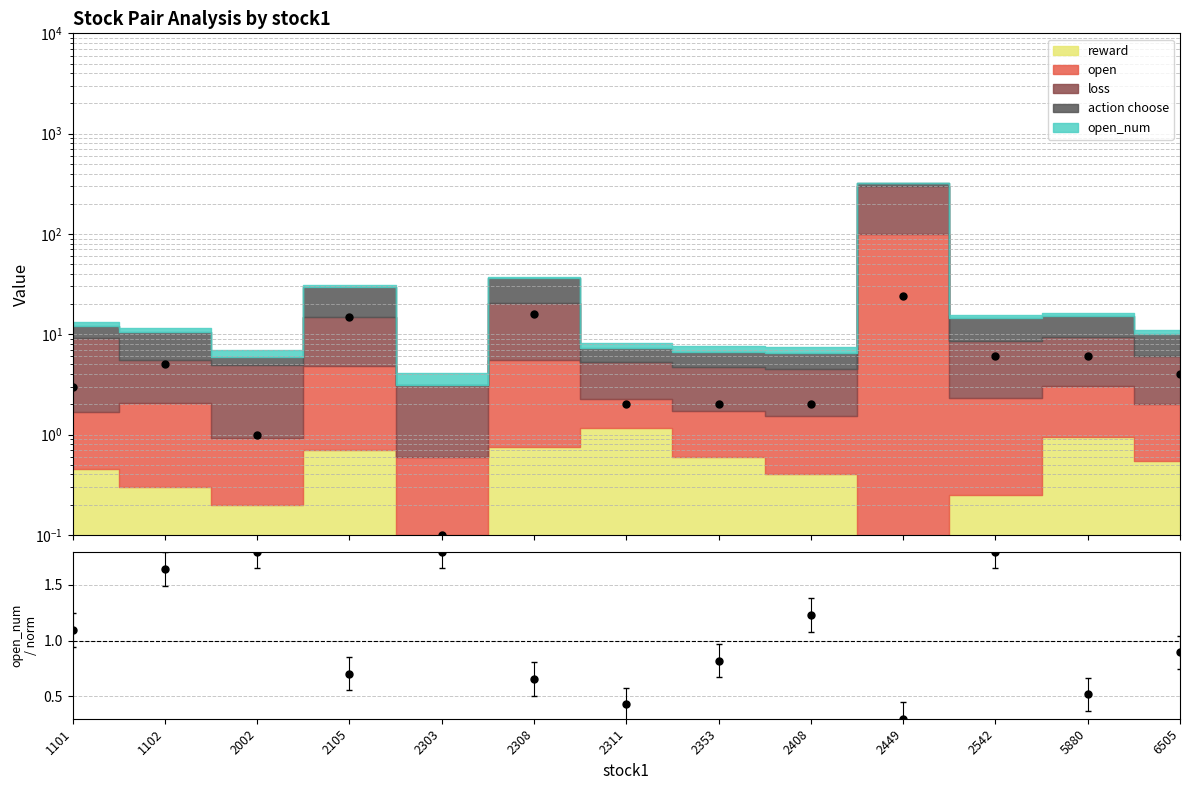

At how many categories does at least one series exceed 18?

1